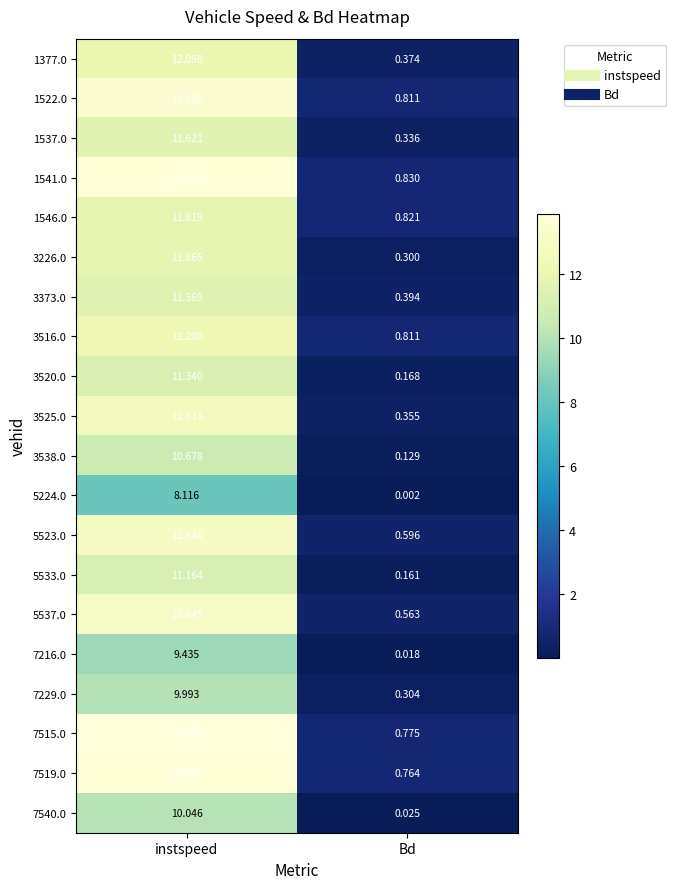

List the labels in order of 3373.0 value, smallest first.

Bd, instspeed